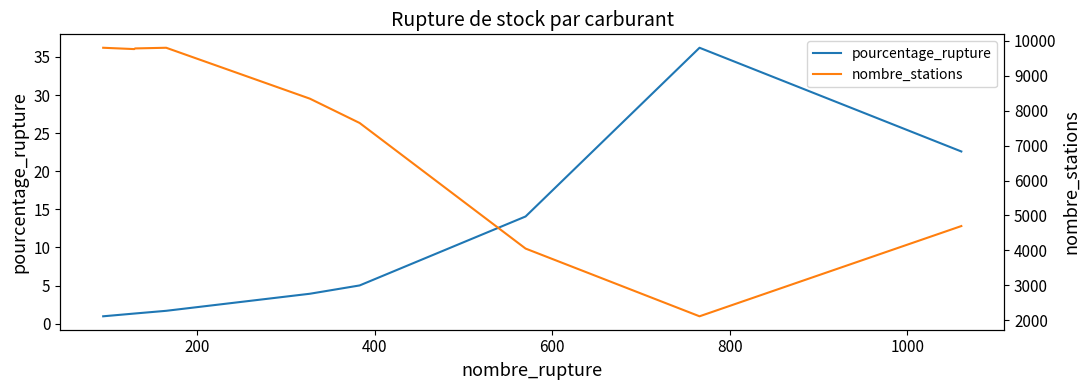

List the series in order of their peak value, highest first.

nombre_stations, pourcentage_rupture